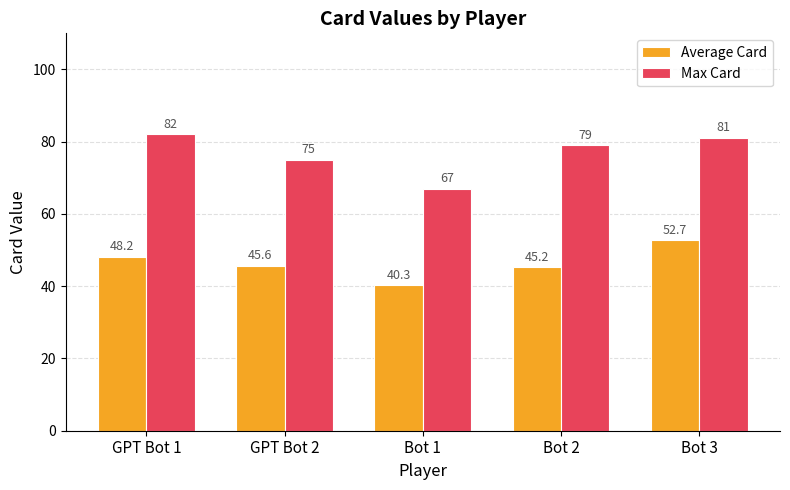

List the series in order of their peak value, lowest first.

Average Card, Max Card